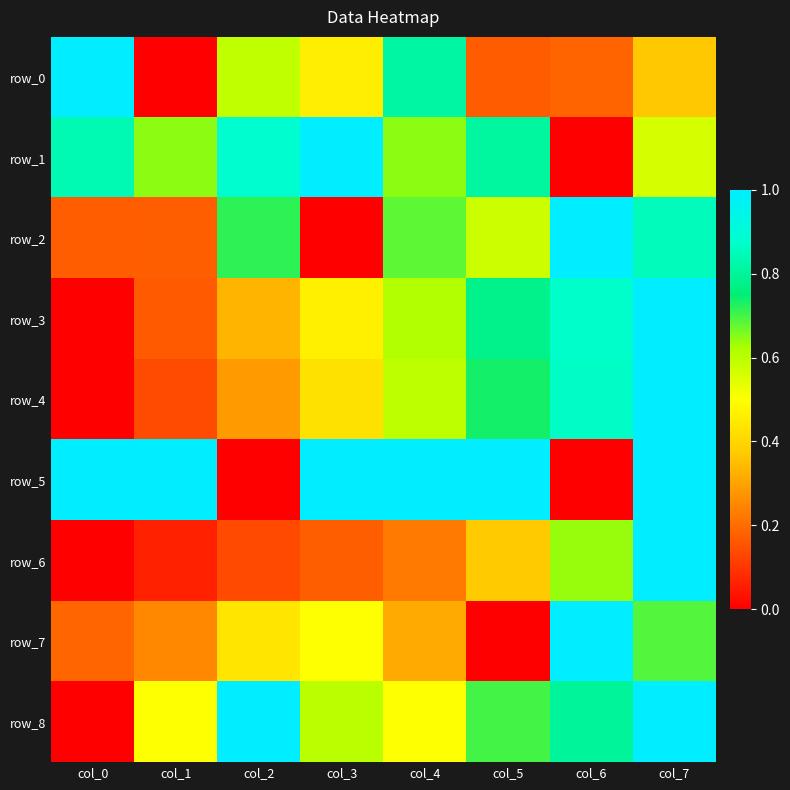

How many row_0 values are between 0 and 1?

8